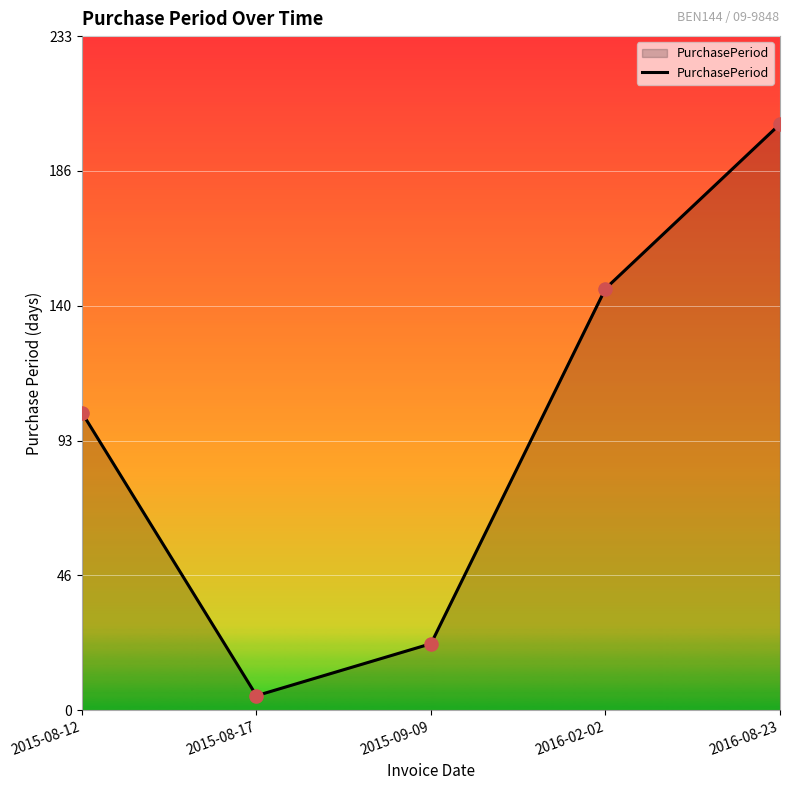

What is the ratio of the value at 2015-08-12 to the value at 2016-08-23?

0.5